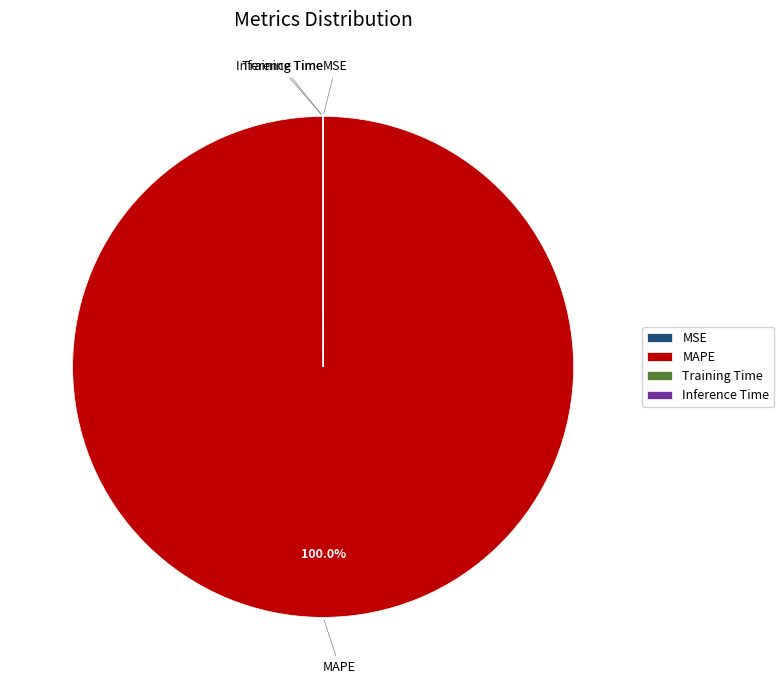

Which slice is the largest?

MAPE